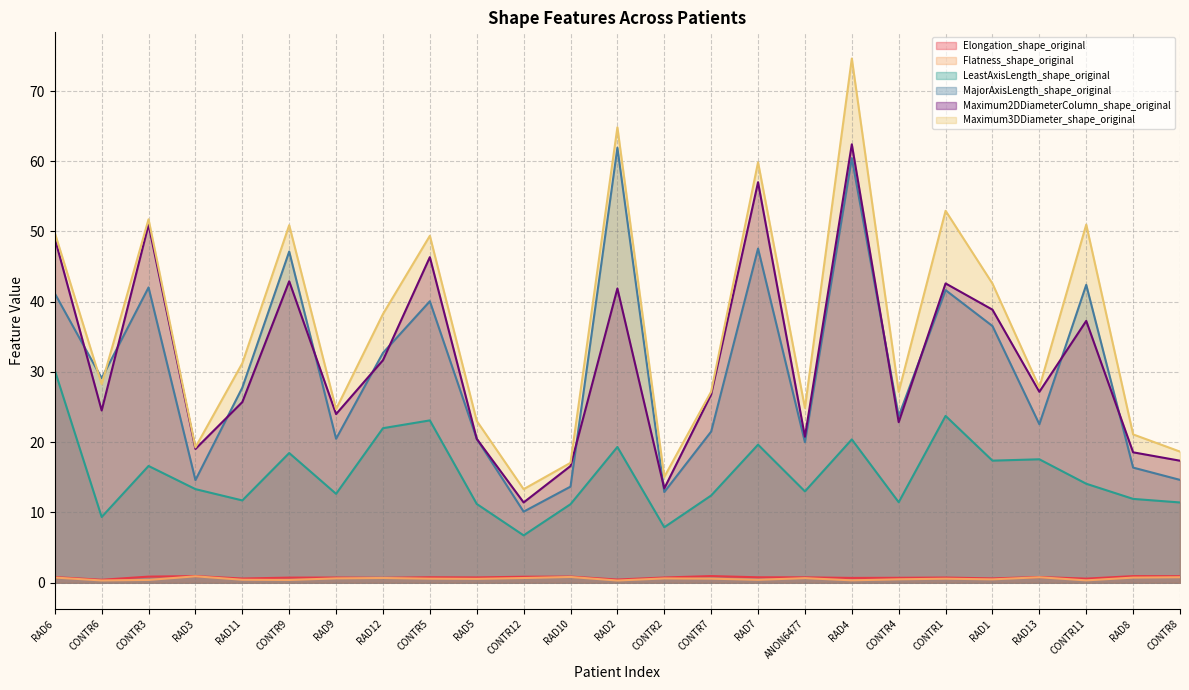

At how many categories does at least one series exceed 72?

1